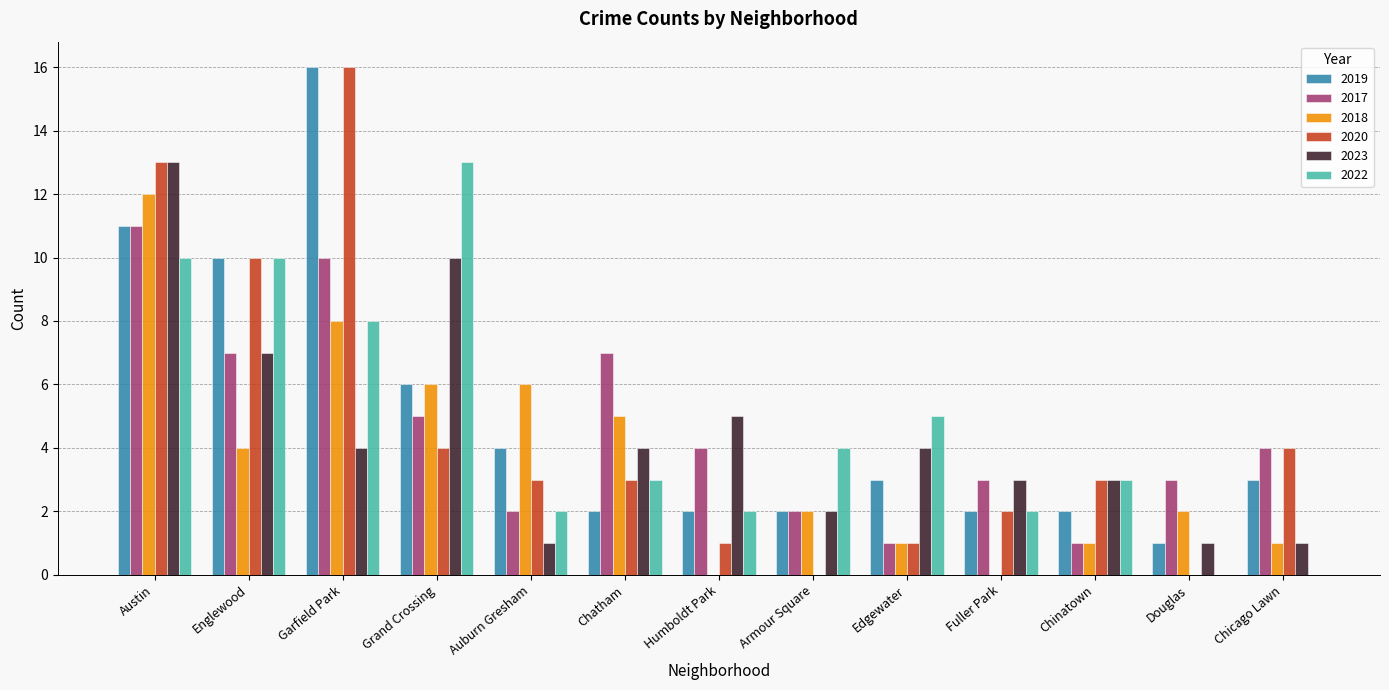

Is it true that 2019 equals 2 at Chatham?

True